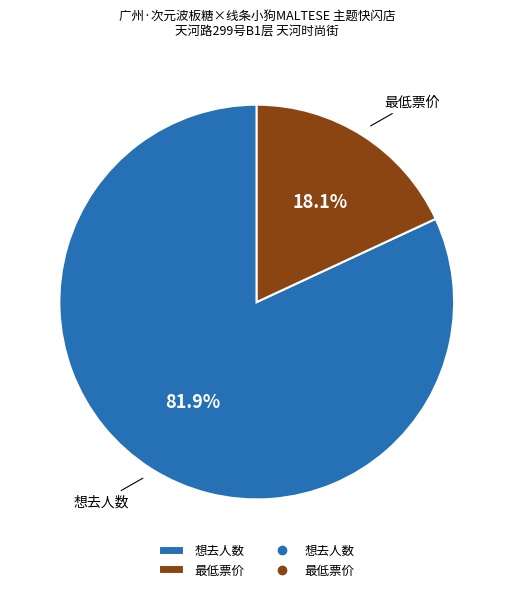

Which has a higher value, 最低票价 or 想去人数?

想去人数